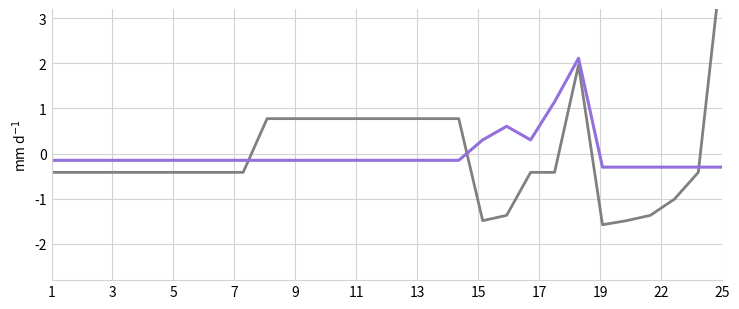

Which series has the largest total across all categories?

sigma